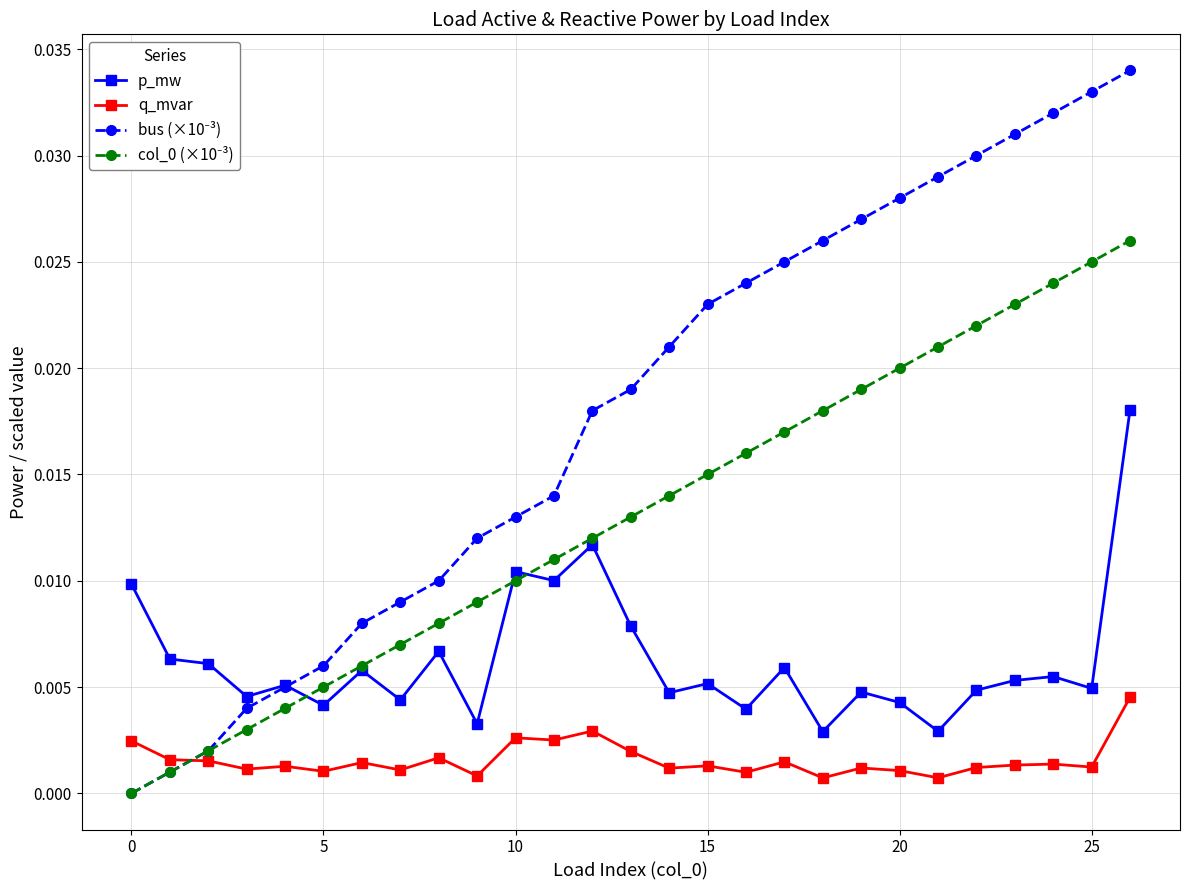

Which series has the largest range (max minus min)?

bus (×10⁻³)